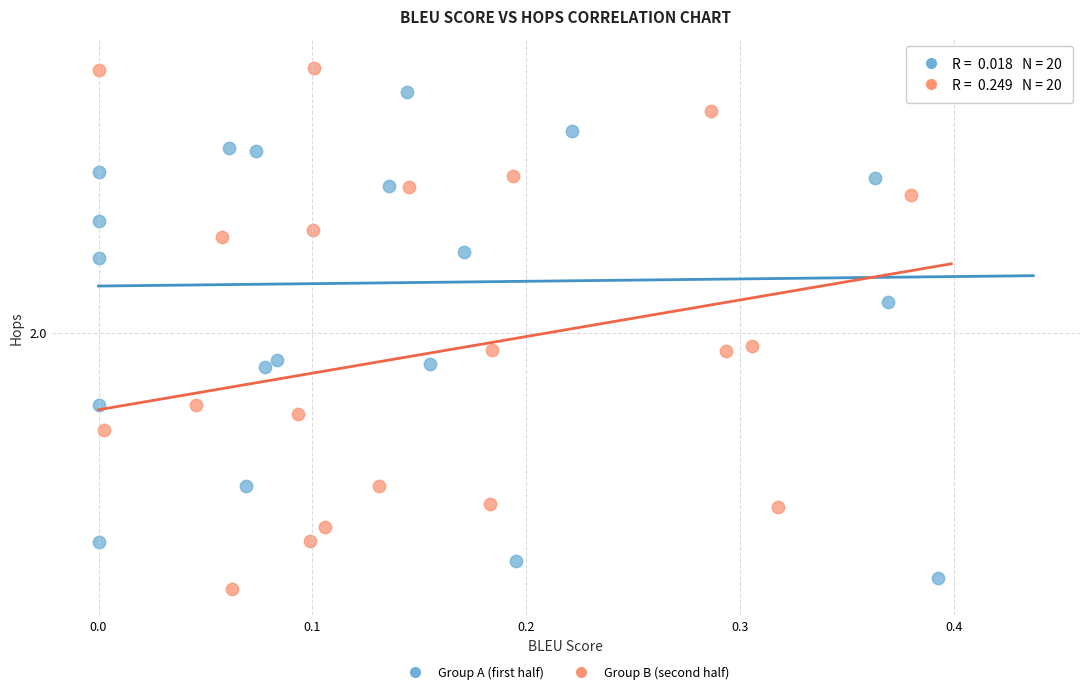

What are all the series names shown in the legend?

Group A (first half), Group B (second half)